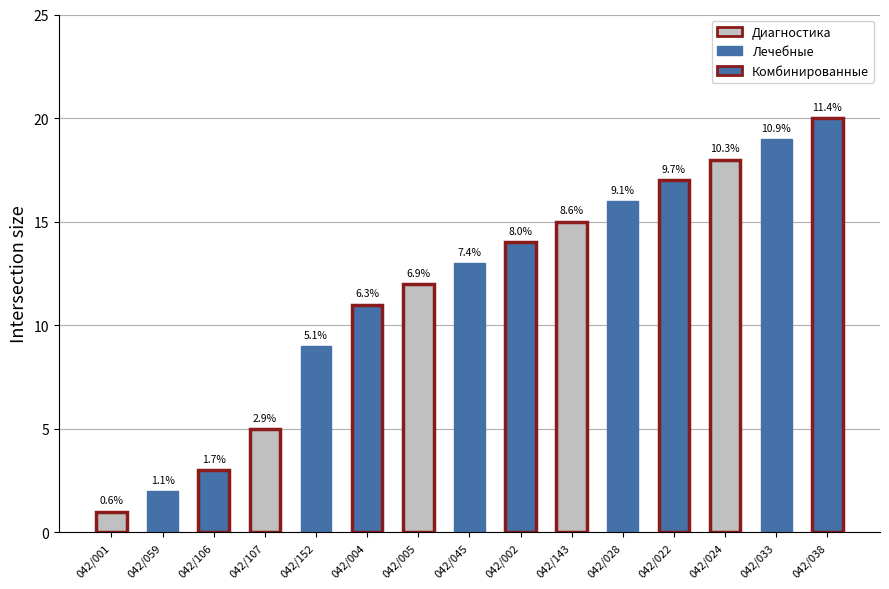

Does the chart contain any negative values?

No